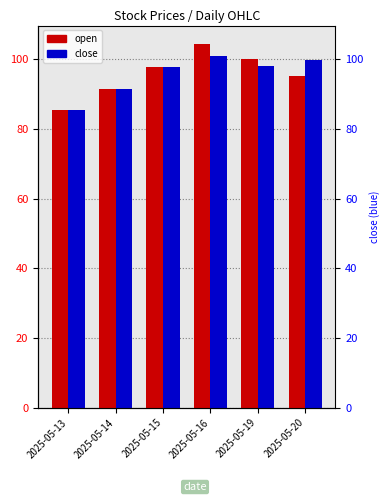

Reading left to right, what are all the values shown in this chart?

open: 2025-05-13=85.5	2025-05-14=91.4	2025-05-15=97.7	2025-05-16=104.5	2025-05-19=100.0	2025-05-20=95.1
close: 2025-05-13=85.5	2025-05-14=91.4	2025-05-15=97.7	2025-05-16=101.0	2025-05-19=98.2	2025-05-20=99.7